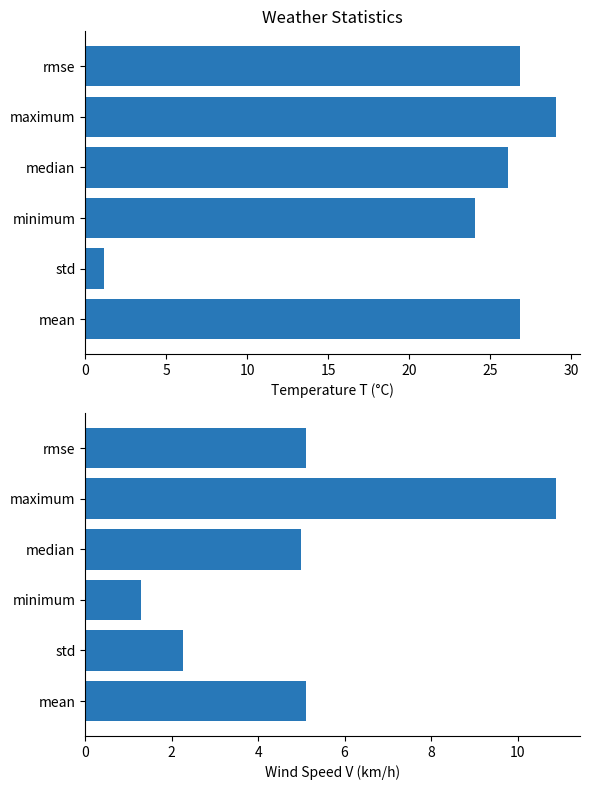

Rank the series at maximum from highest to lowest value.

T, V